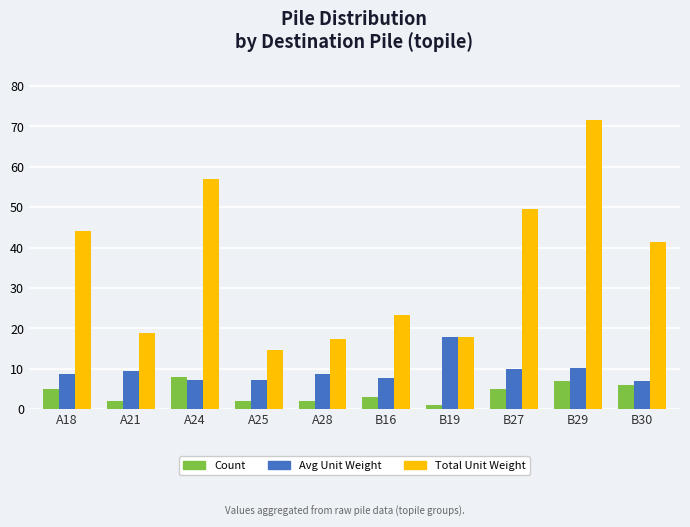

At which category is the sum across all series the highest?

B29